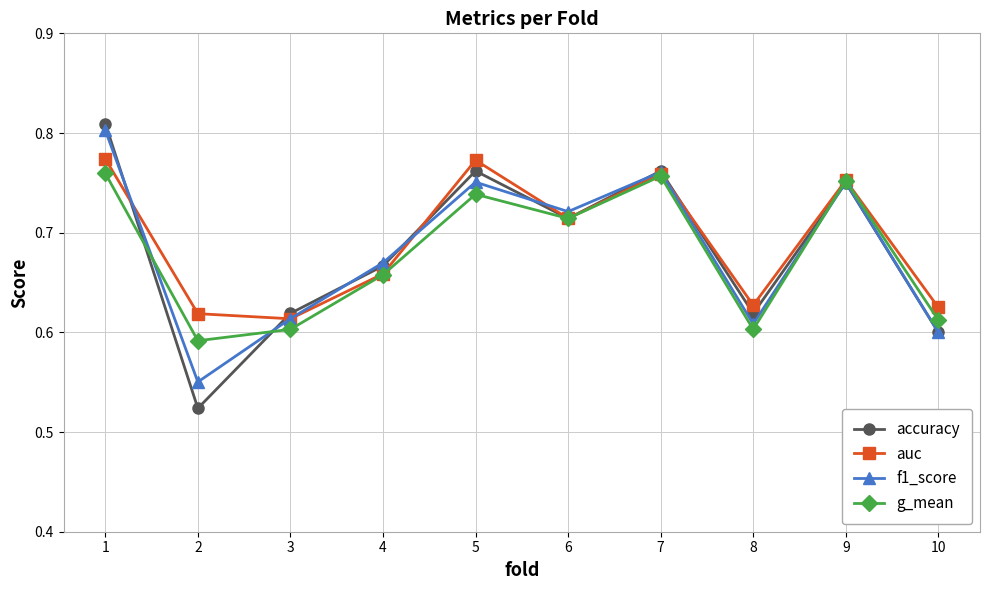

The value of auc at 2 is 1.1. True or false?

False